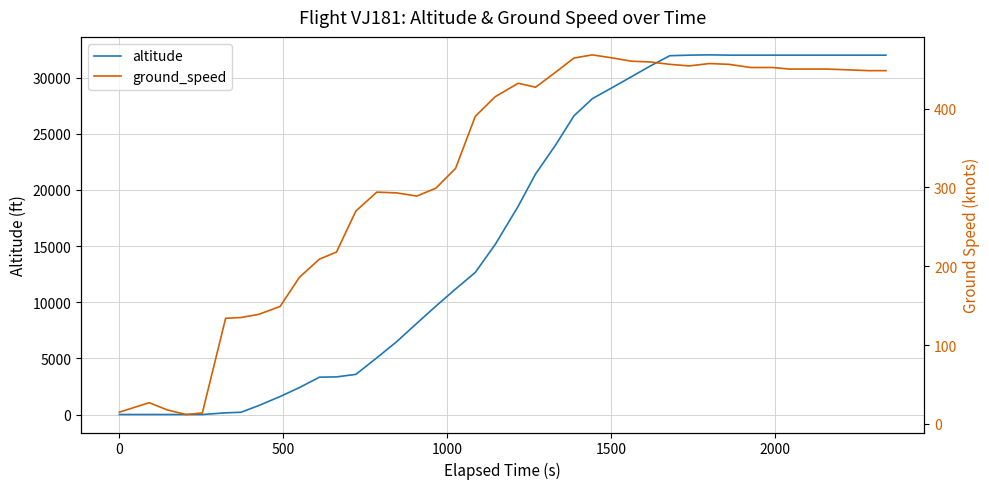

How many lines are shown in the chart?

2